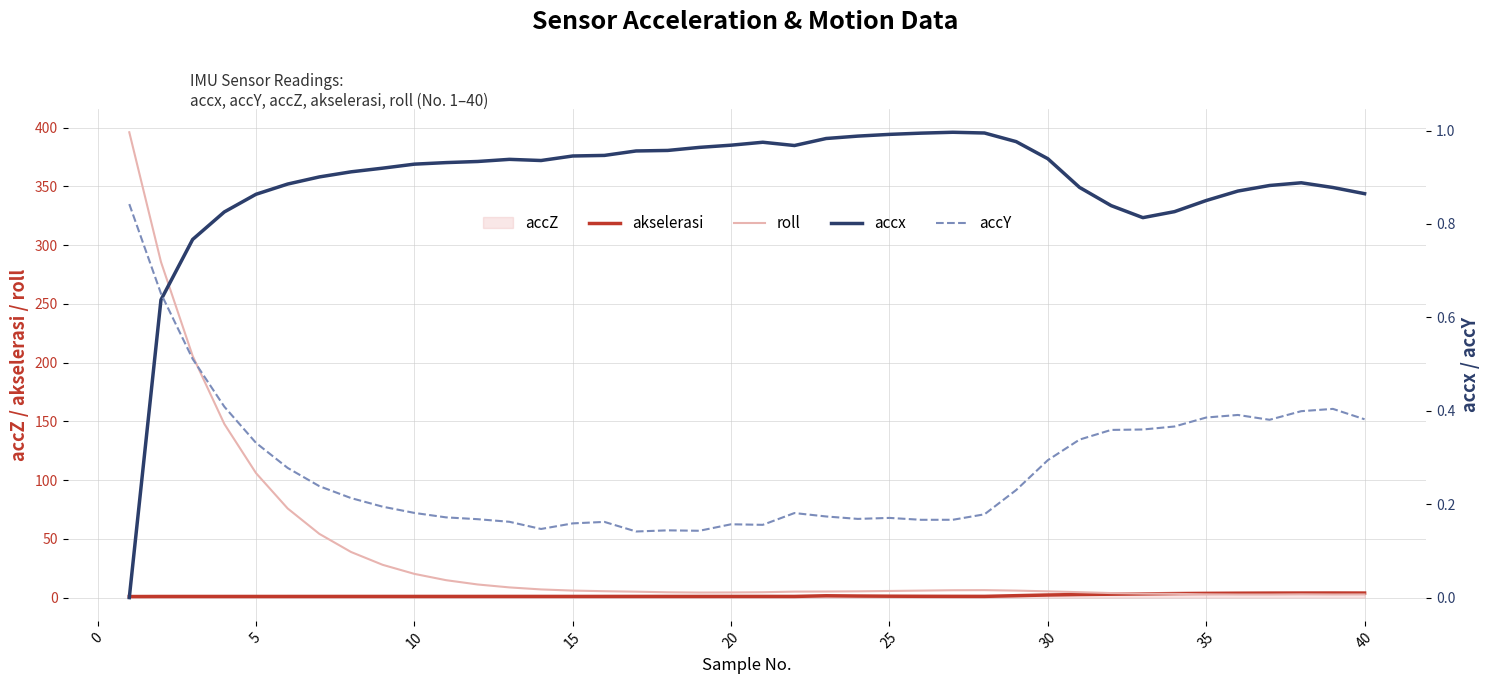

The roll series shows 6.0 at 15. True or false?

True